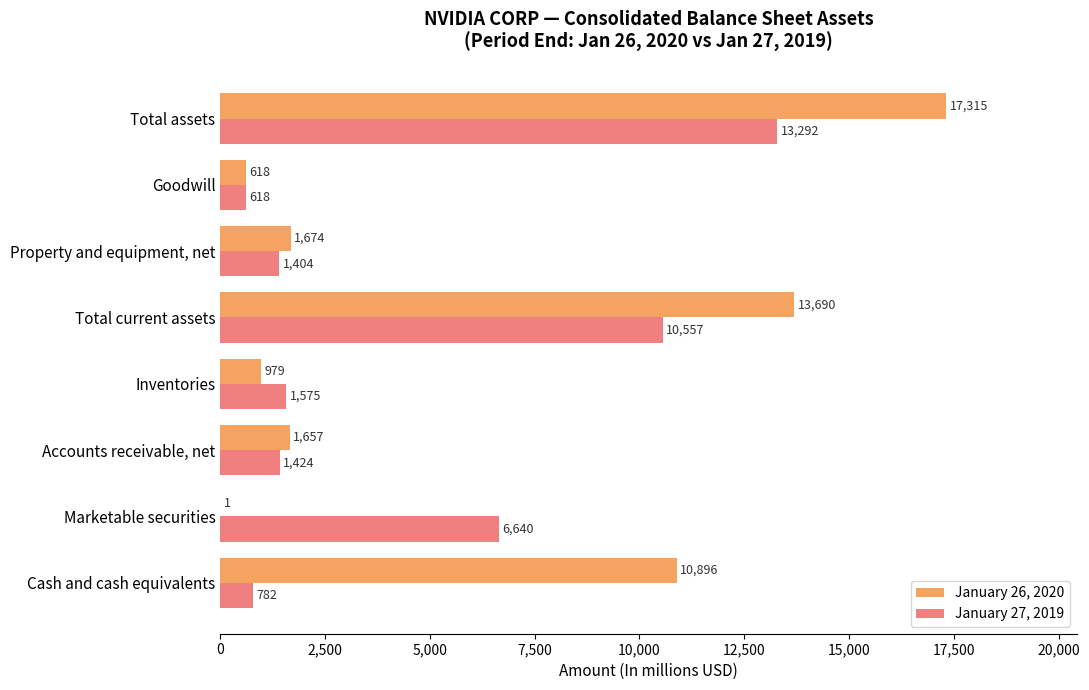

Between Marketable securities and Total assets, which series saw the biggest shift?

January 26, 2020